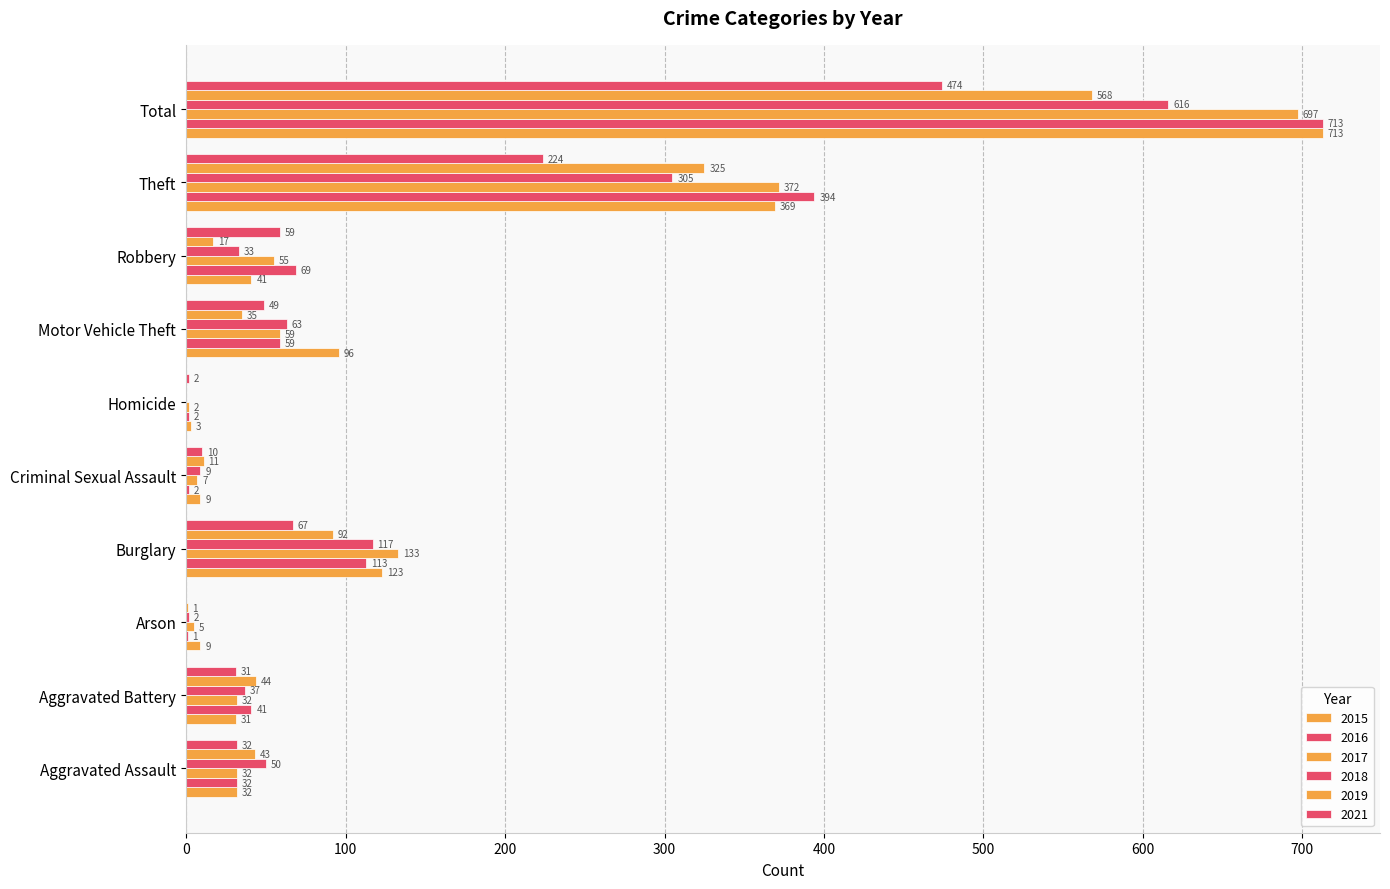

At Burglary, list the series in order from largest to smallest.

2017, 2015, 2018, 2016, 2019, 2021